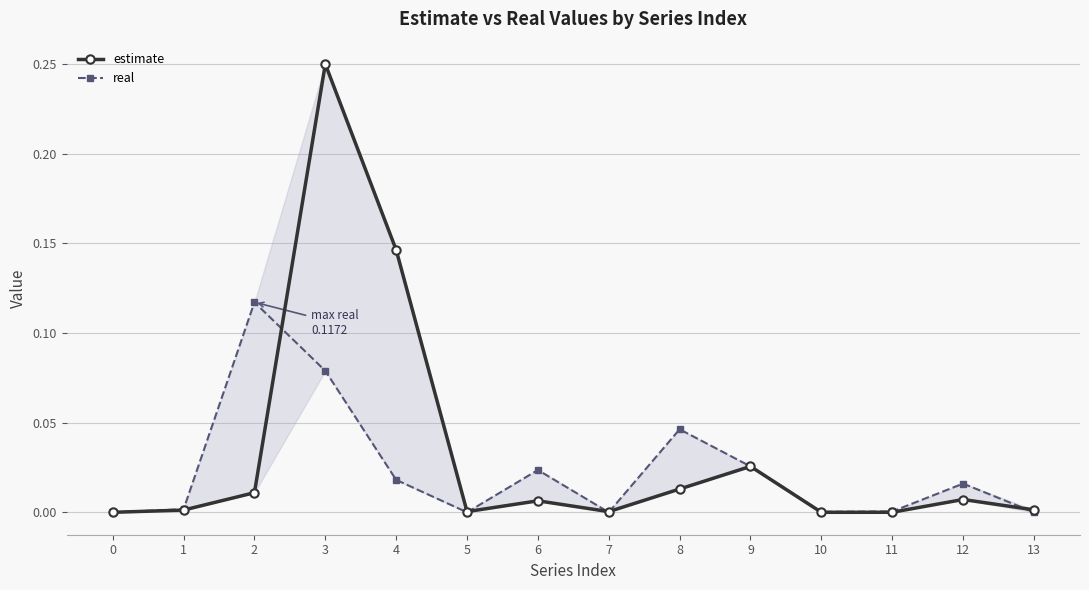

At which category does estimate reach its first local valley?

5